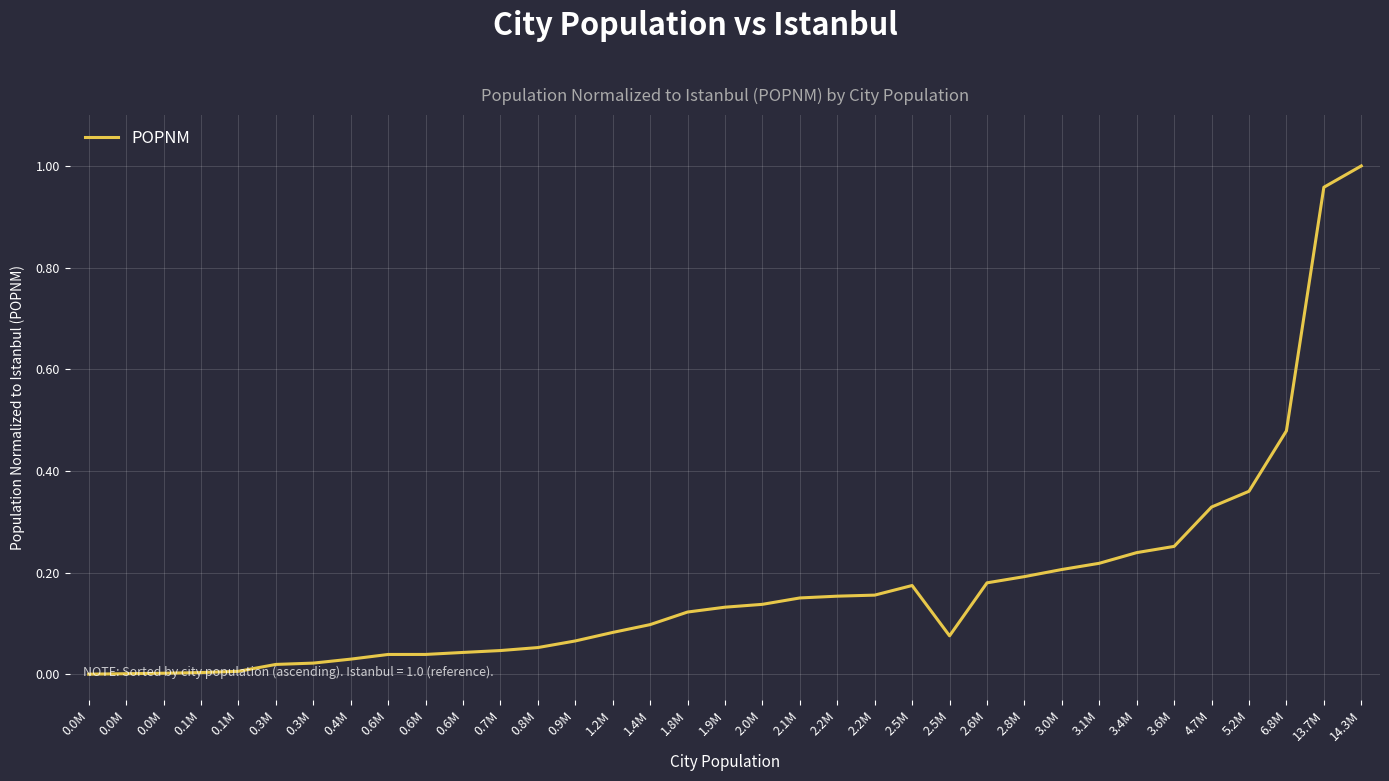

At which label is the value closest to 0?

0.0M